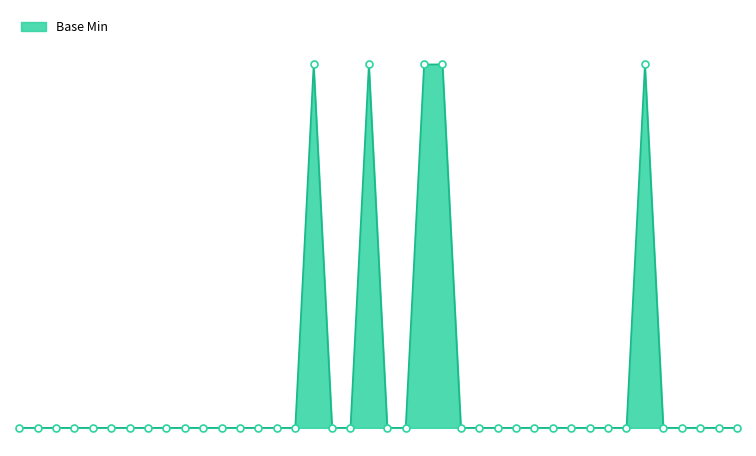

Does the chart display data point markers on the line(s)?

No